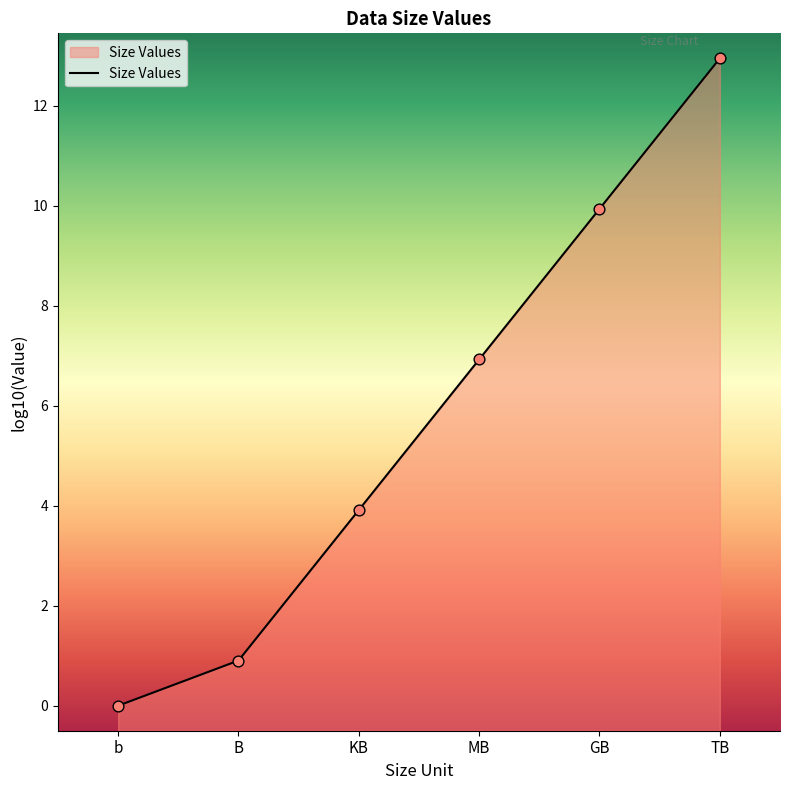

What is the change in value from b to TB?

+12.9